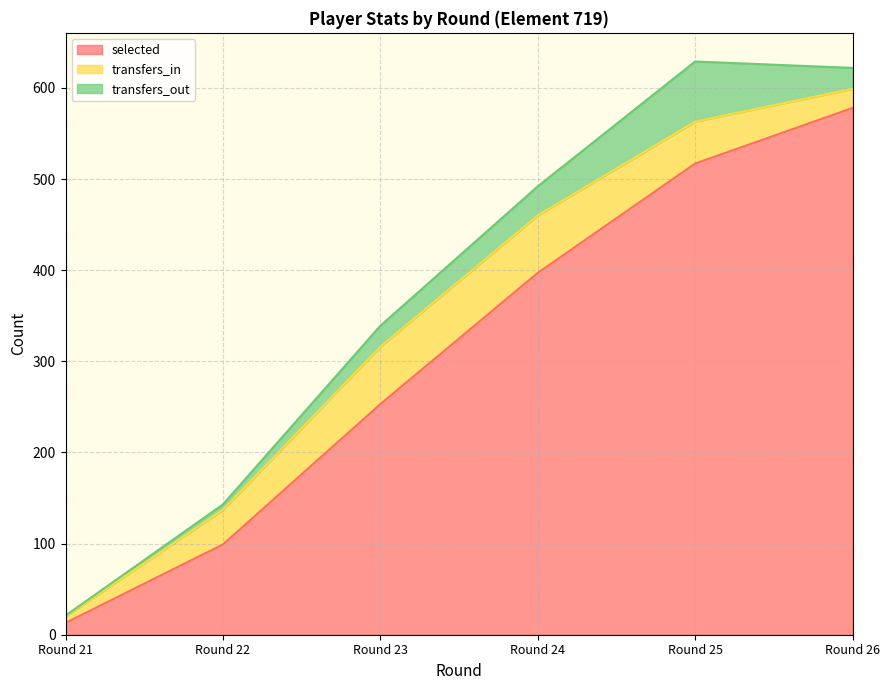

What is the difference between the highest and lowest values at Round 24?

365